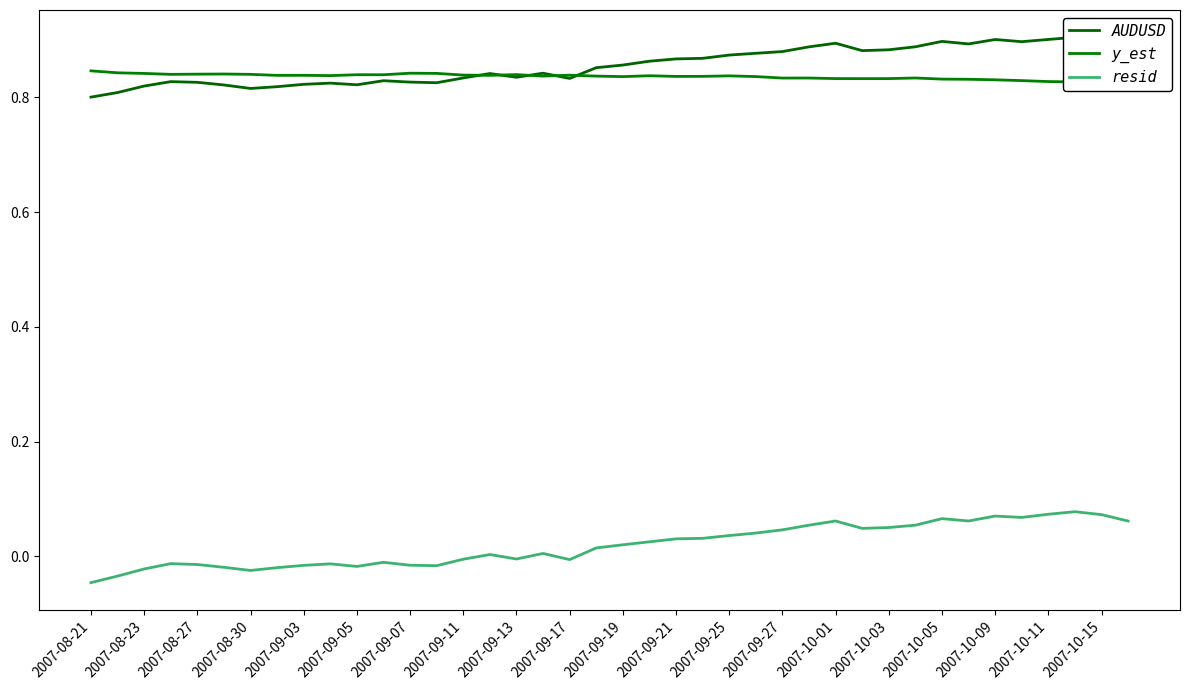

Where is AUDUSD nearest to the value 0?

2007-08-21